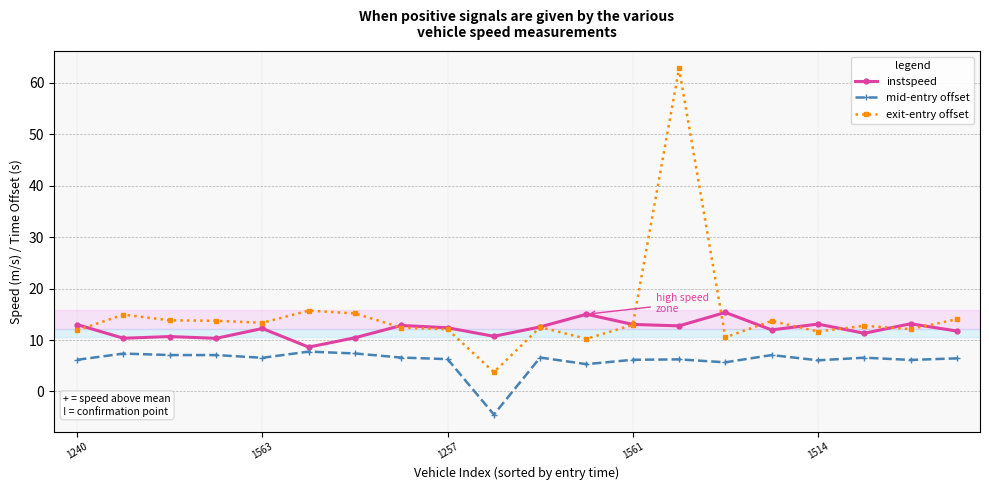

What is the difference between the second highest and second lowest values in the mid-entry offset series?

2.1